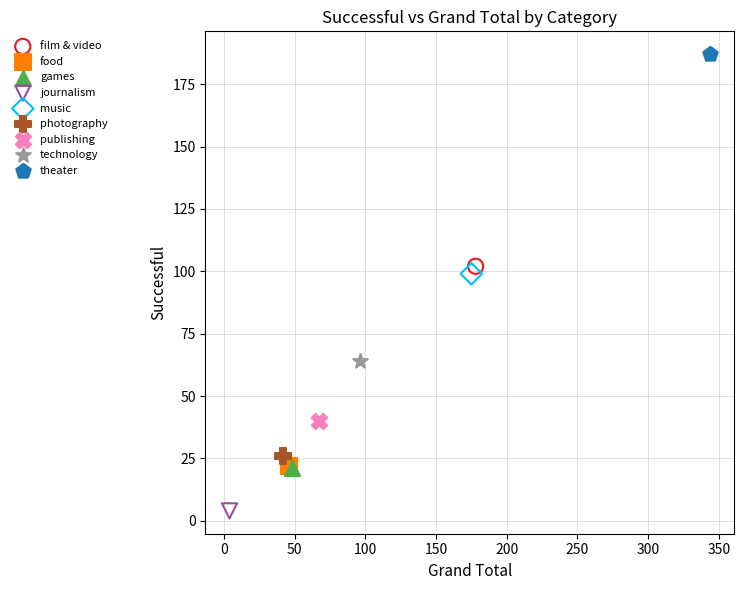

What are all the series names shown in the legend?

film & video, food, games, journalism, music, photography, publishing, technology, theater